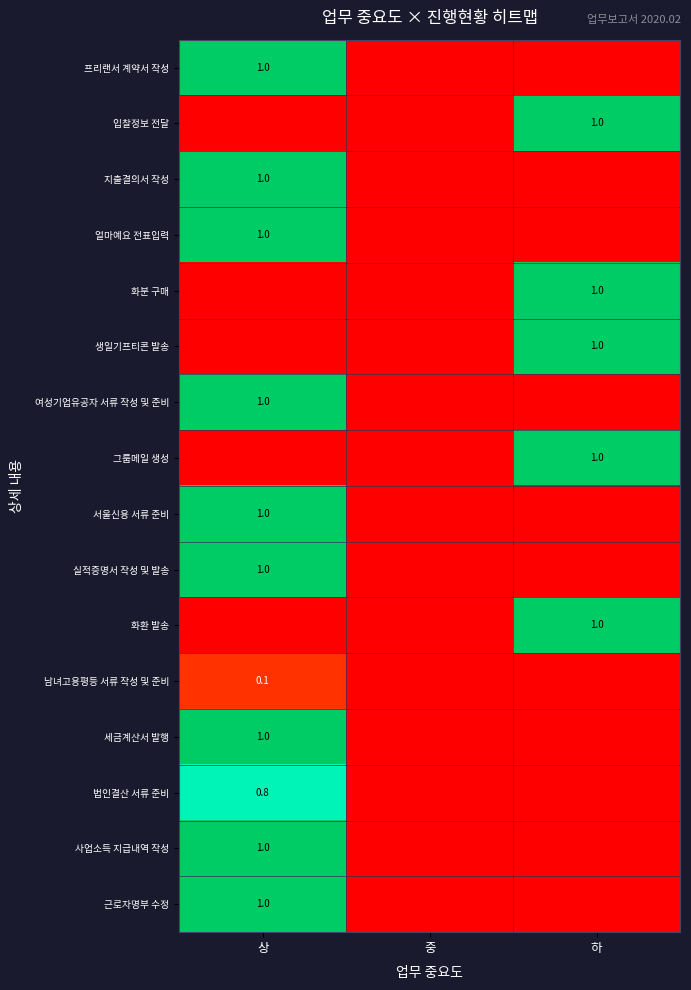

The 근로자명부 수정 series shows 0.4 at 상. True or false?

False